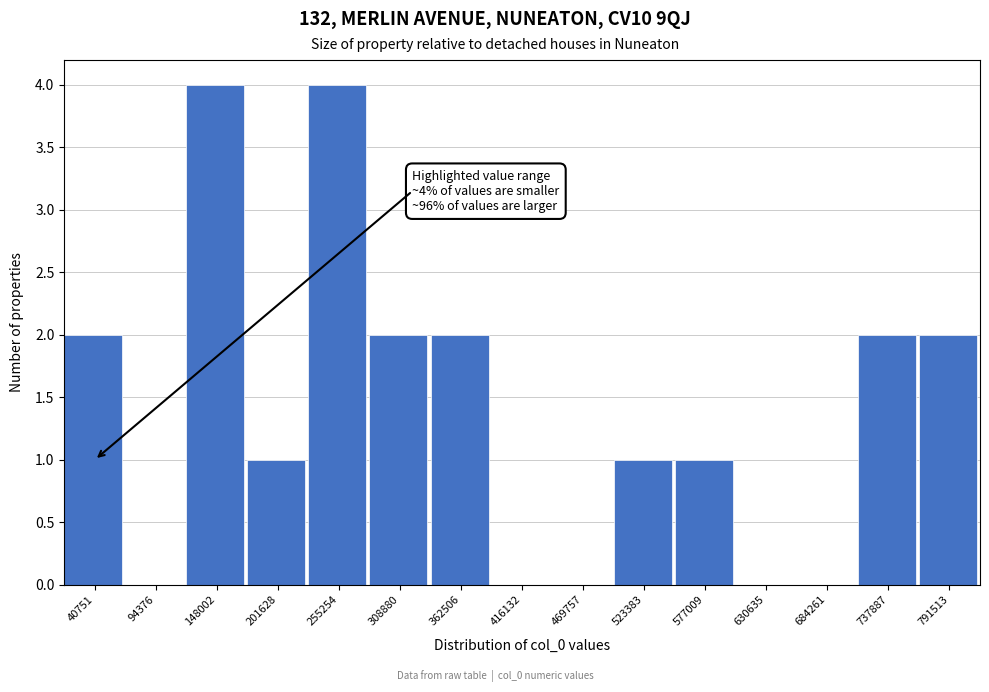

Reading left to right, extract all data points from this chart.

40751=2	94376=0	148002=4	201628=1	255254=4	308880=2	362506=2	416132=0	469757=0	523383=1	577009=1	630635=0	684261=0	737887=2	791513=2